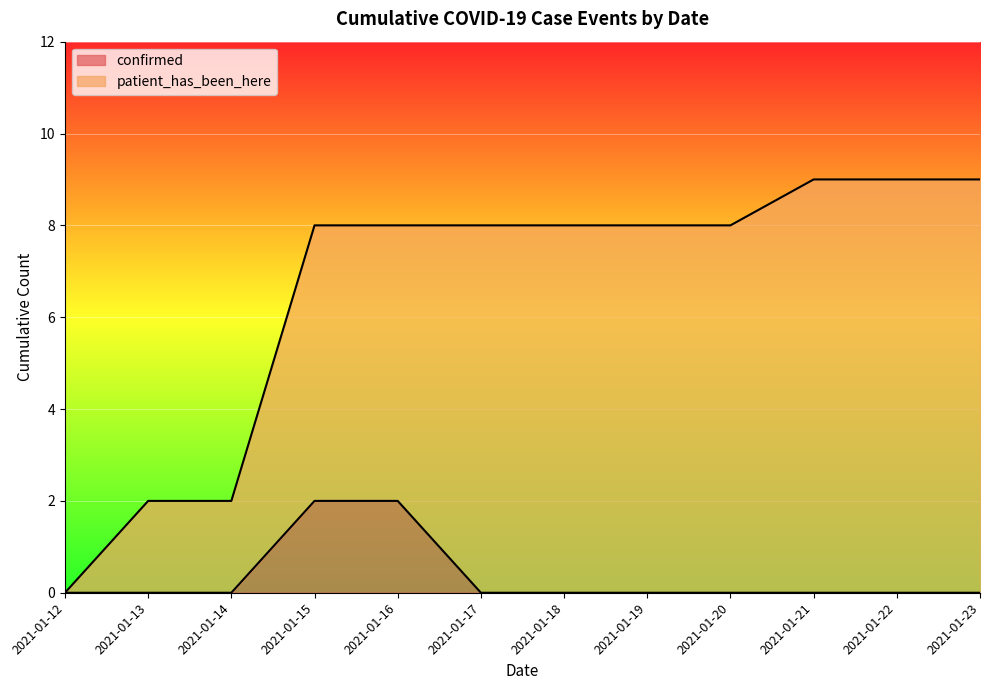

Between 2021-01-19 and 2021-01-14, which is larger?

2021-01-19